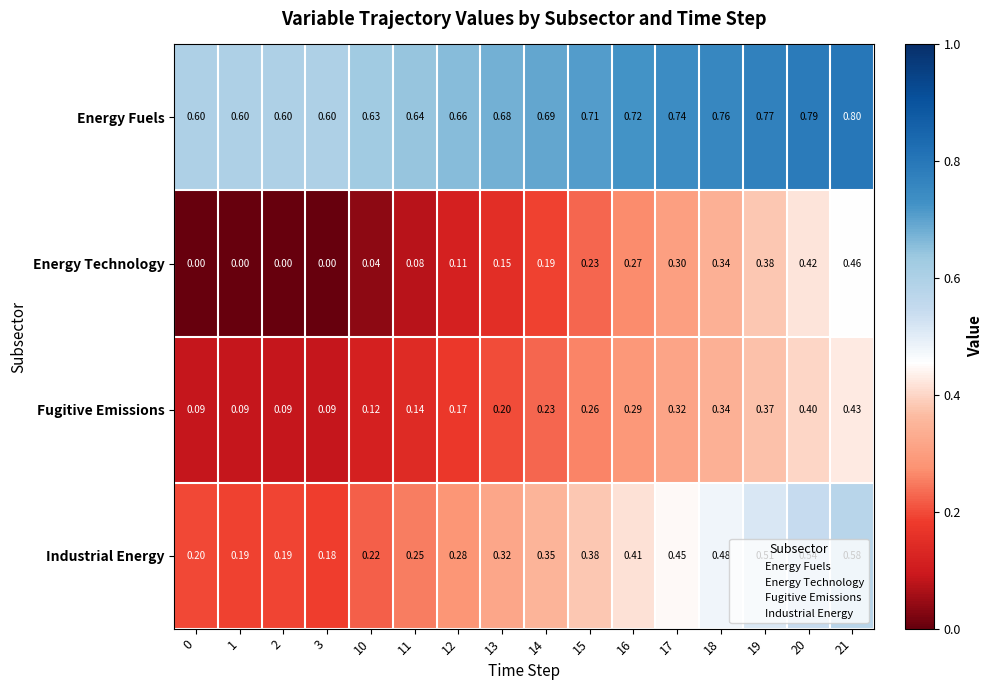

Is the value of Energy Fuels at 21 greater than the value of Industrial Energy at 15?

Yes